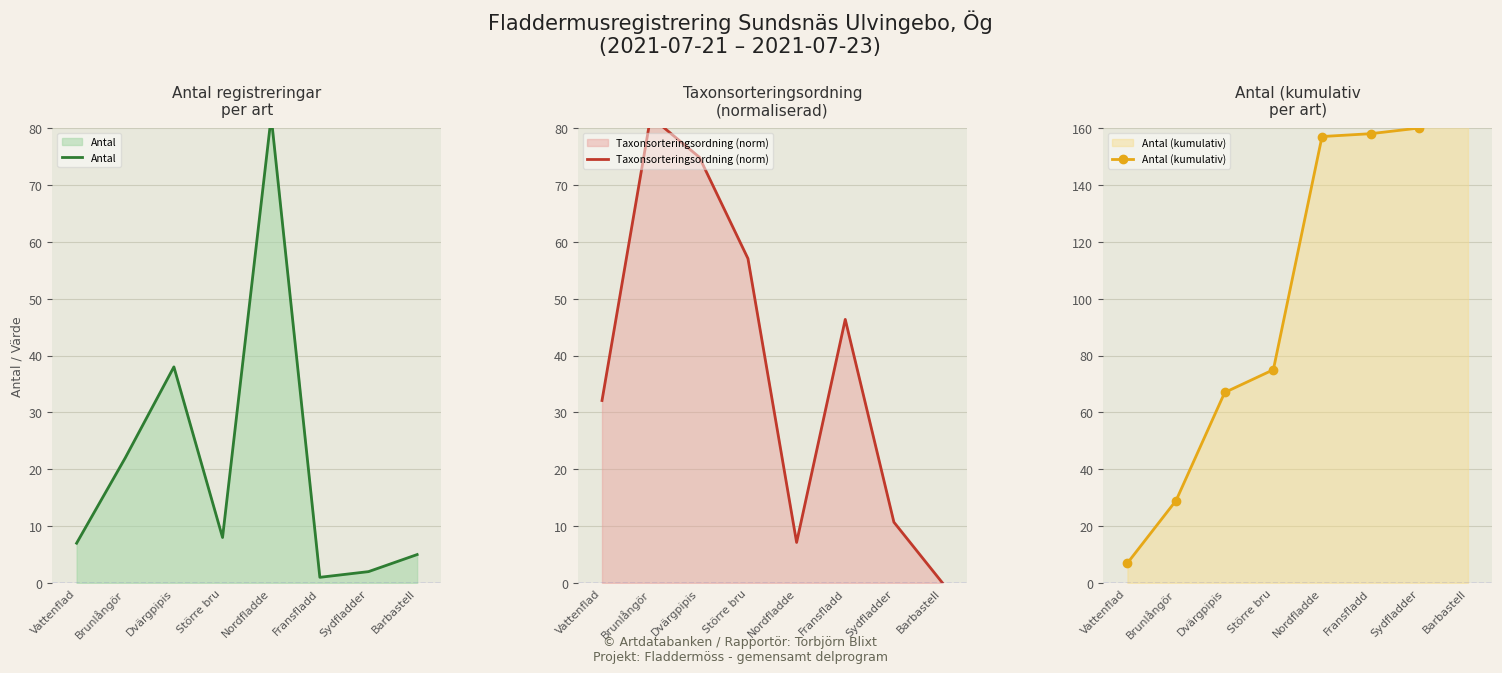

Which series has the largest range (max minus min)?

Antal (kumulativ)